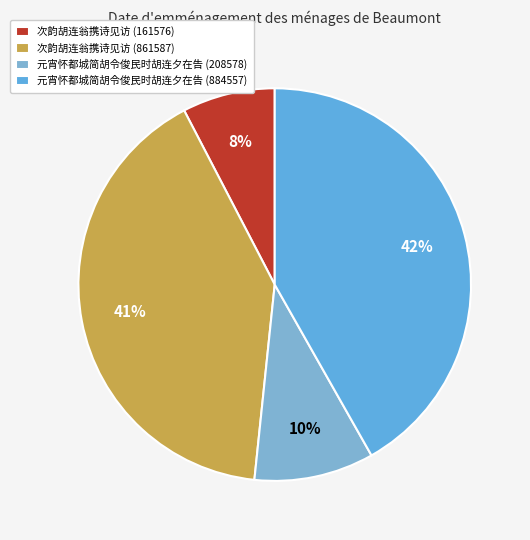

Is it true that 元宵怀都城简胡令俊民时胡连夕在告 (884557) is 33% of the pie?

False